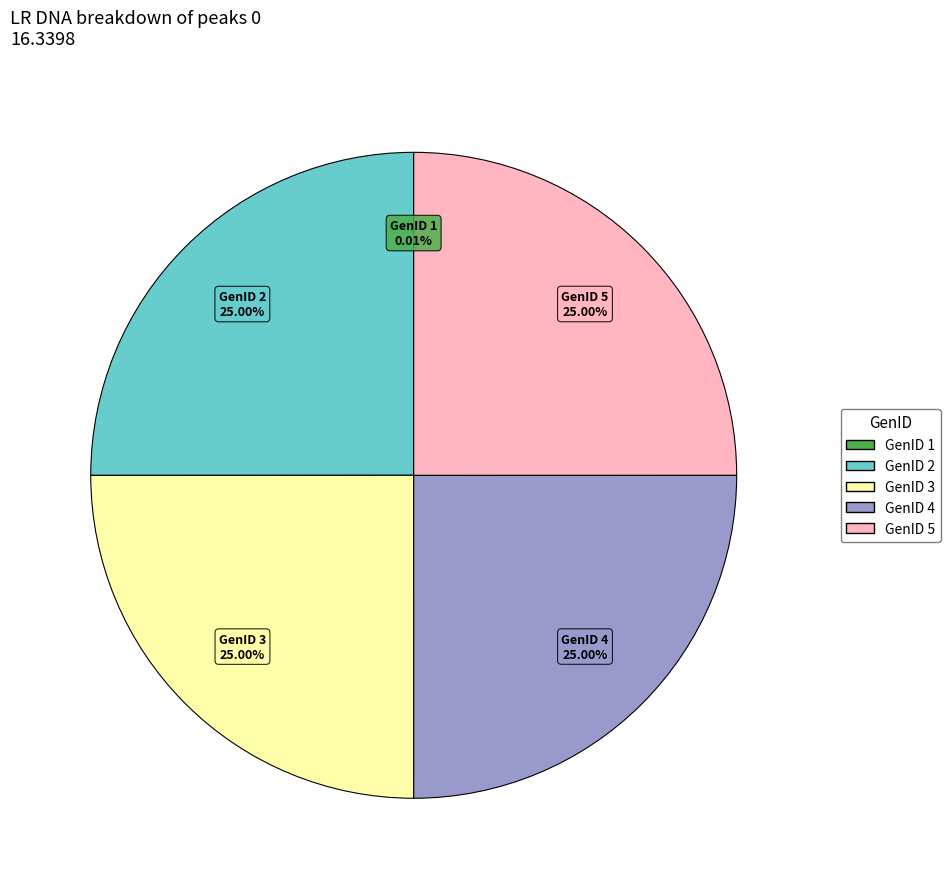

Does any single category account for the majority?

No